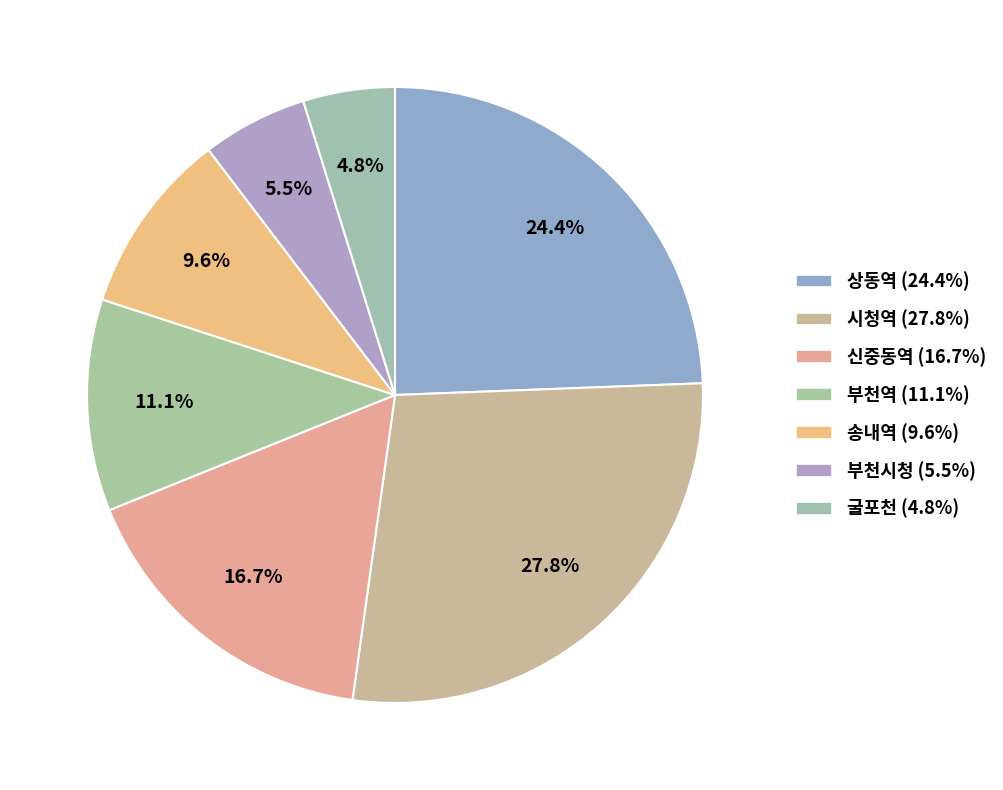

Does 상동역 represent more than half of the total?

No